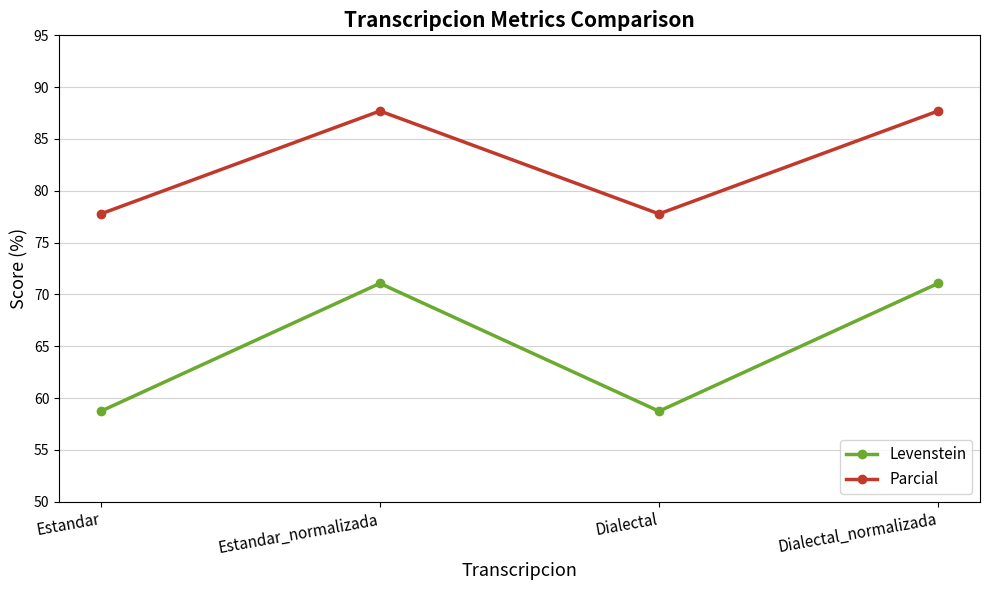

Where does the Parcial series first go above 87?

Estandar_normalizada